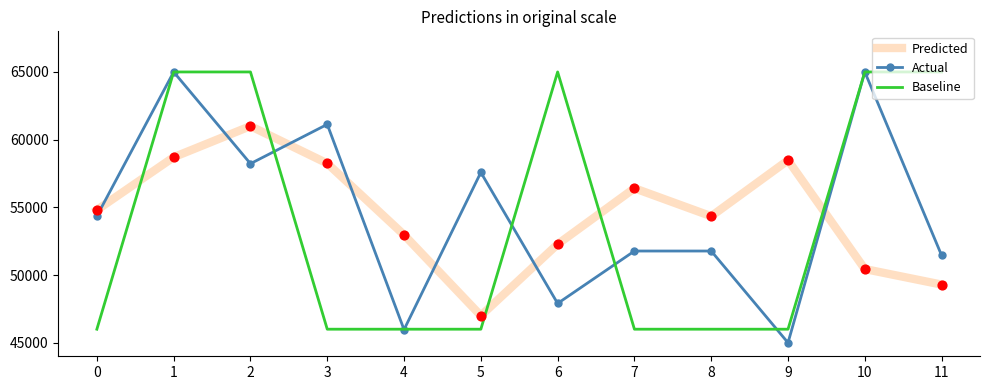

Which series has the widest spread of values?

Actual